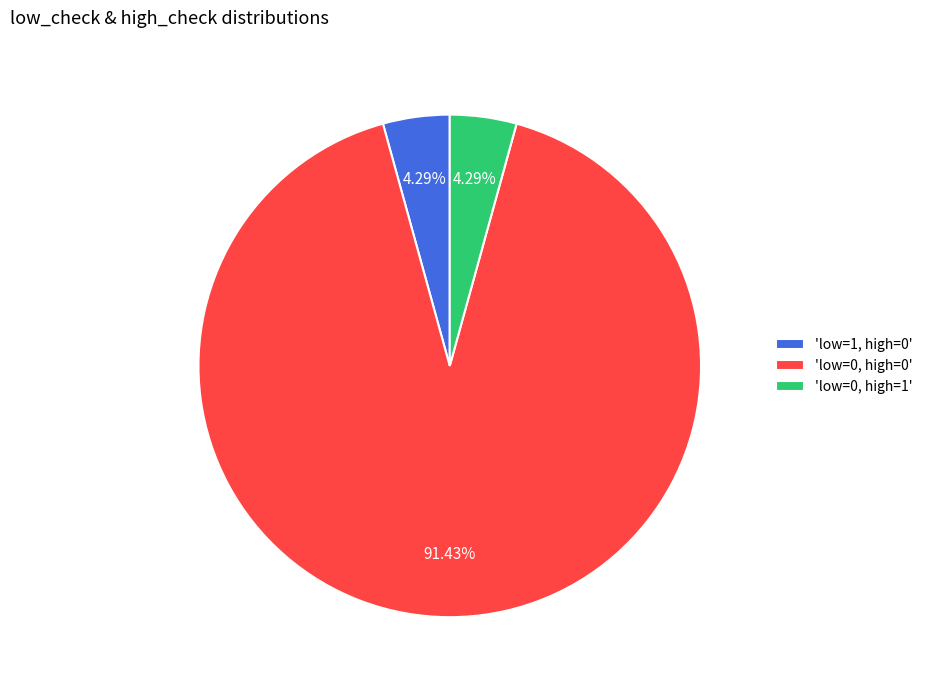

Which has a higher value, 'low=0, high=0' or 'low=1, high=0'?

'low=0, high=0'